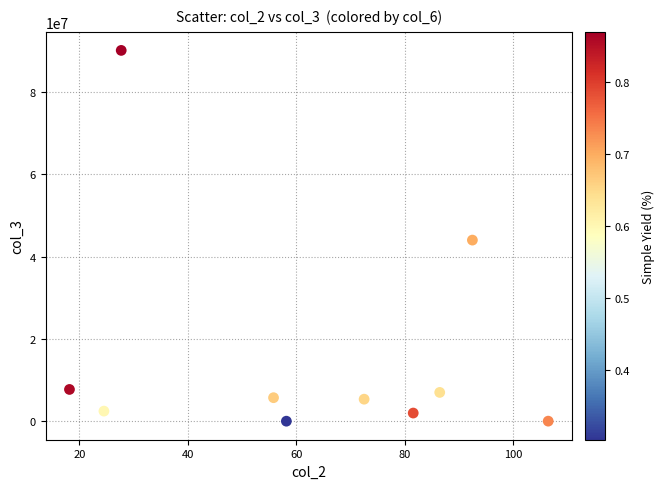

What is the average Y value?

16425903